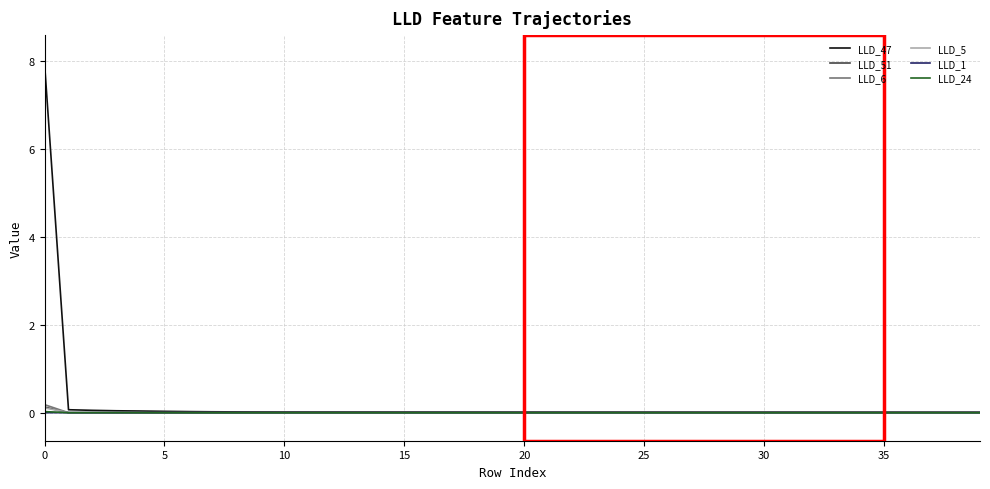

What is the maximum value shown in the chart?

8.0